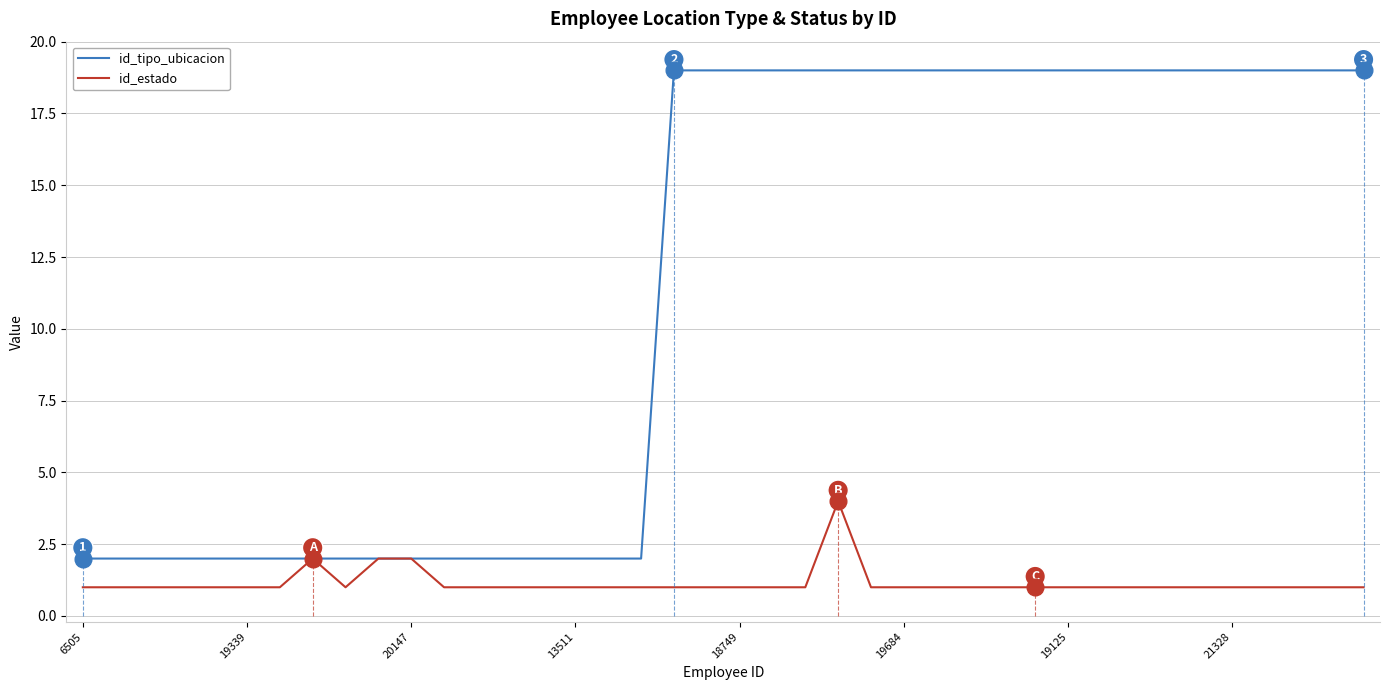

Reading right to left, what are all the values shown in this chart?

id_tipo_ubicacion: 19	19	19	19	19	19	19	19	19	19	19	19	19	19	19	19	19	19	19	19	19	19	2	2	2	2	2	2	2	2	2	2	2	2	2	2	2	2	2	2
id_estado: 1	1	1	1	1	1	1	1	1	1	1	1	1	1	1	1	4	1	1	1	1	1	1	1	1	1	1	1	1	2	2	1	2	1	1	1	1	1	1	1